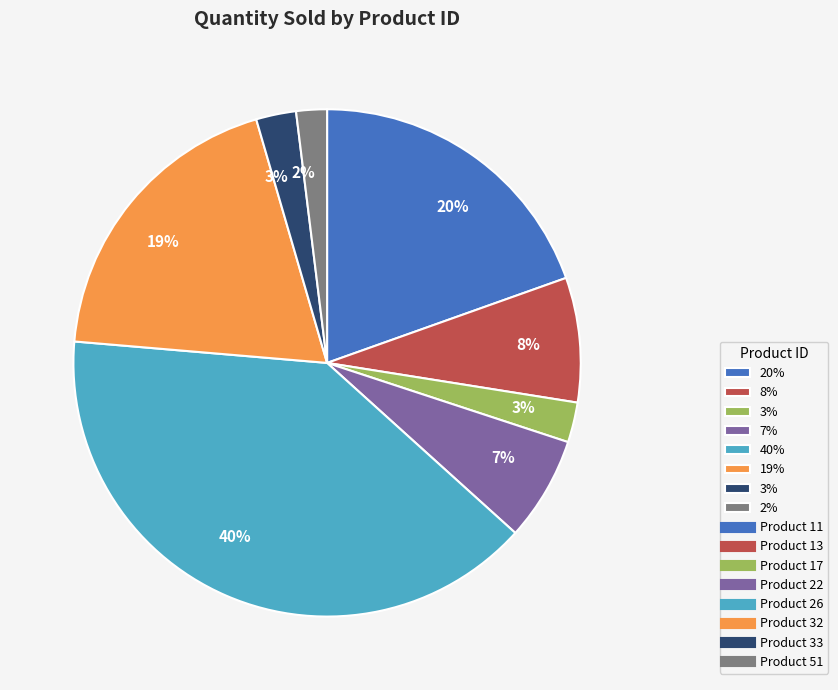

Is there any slice that represents more than half of the pie?

No